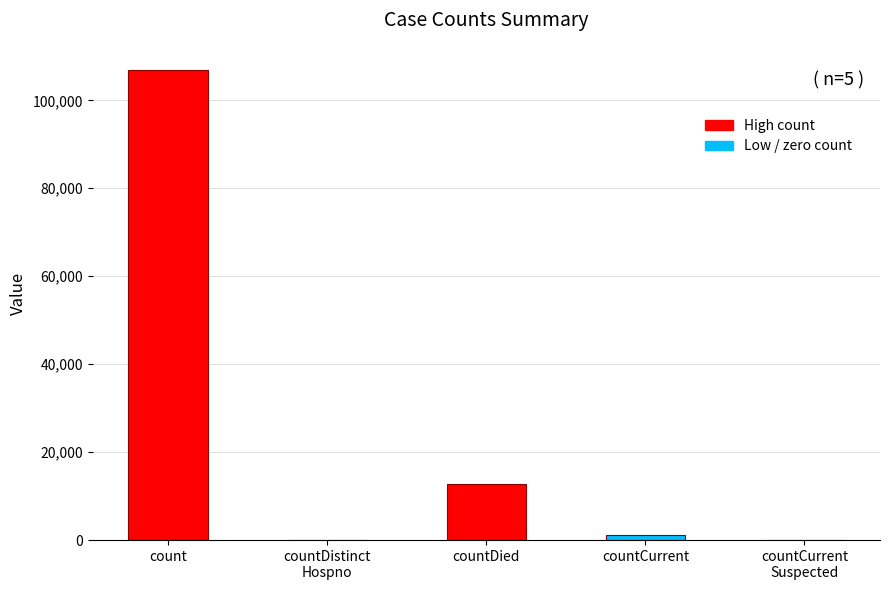

How many data points does each series have?

5